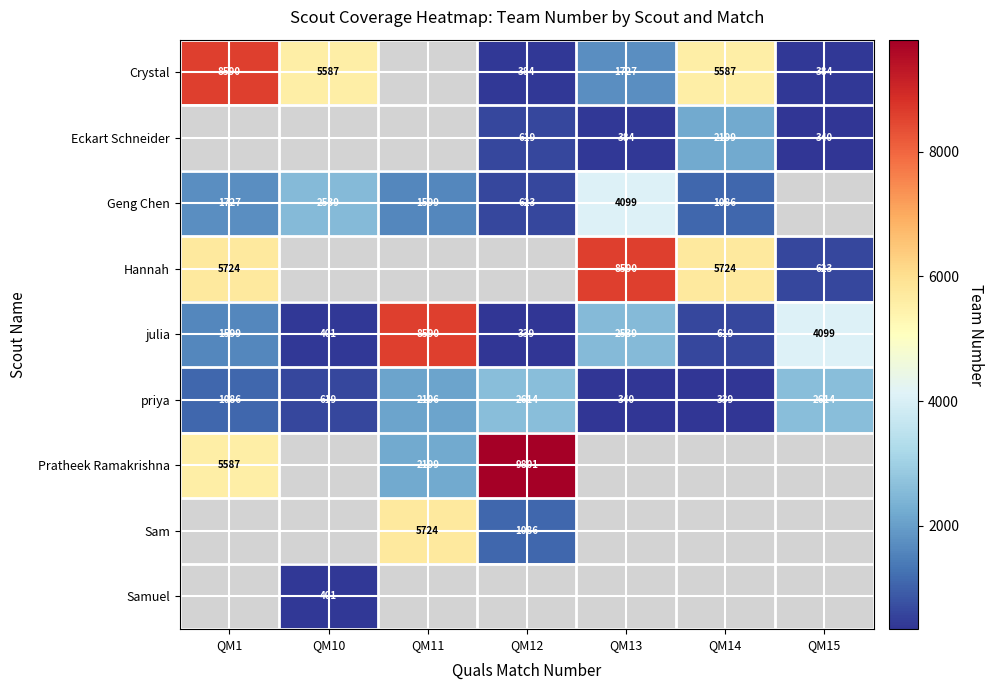

True or false: Samuel has a value of 527 at QM10.

False